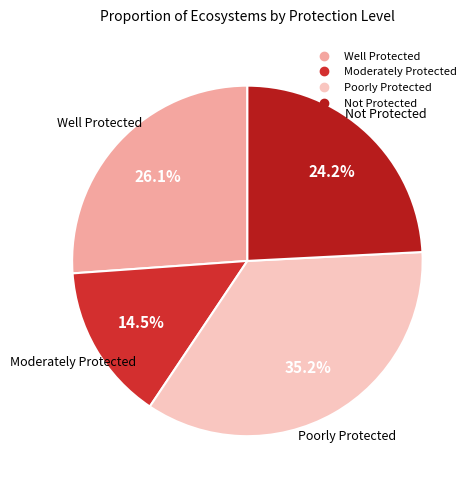

What is the smallest slice in the pie chart?

Moderately Protected